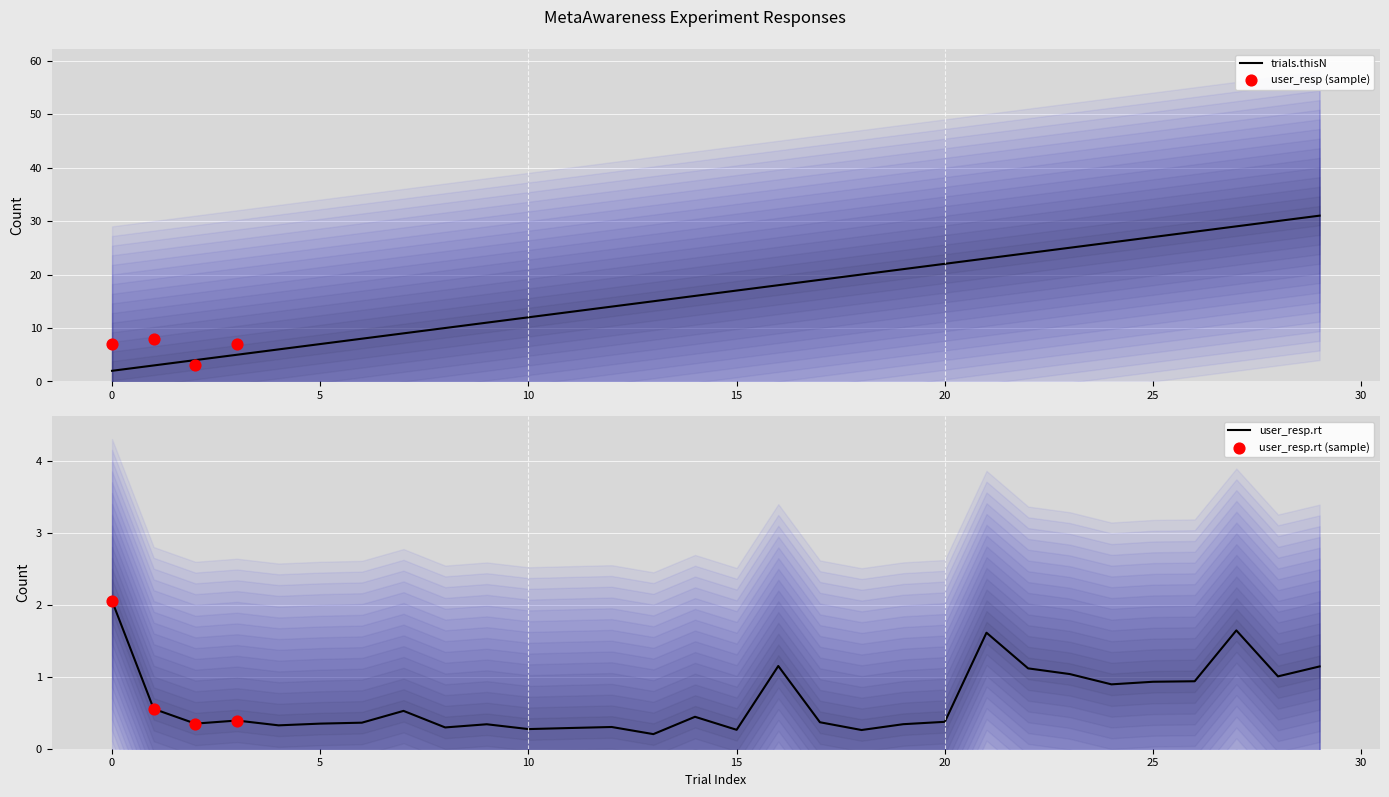

At which category is the sum across all series the highest?

29